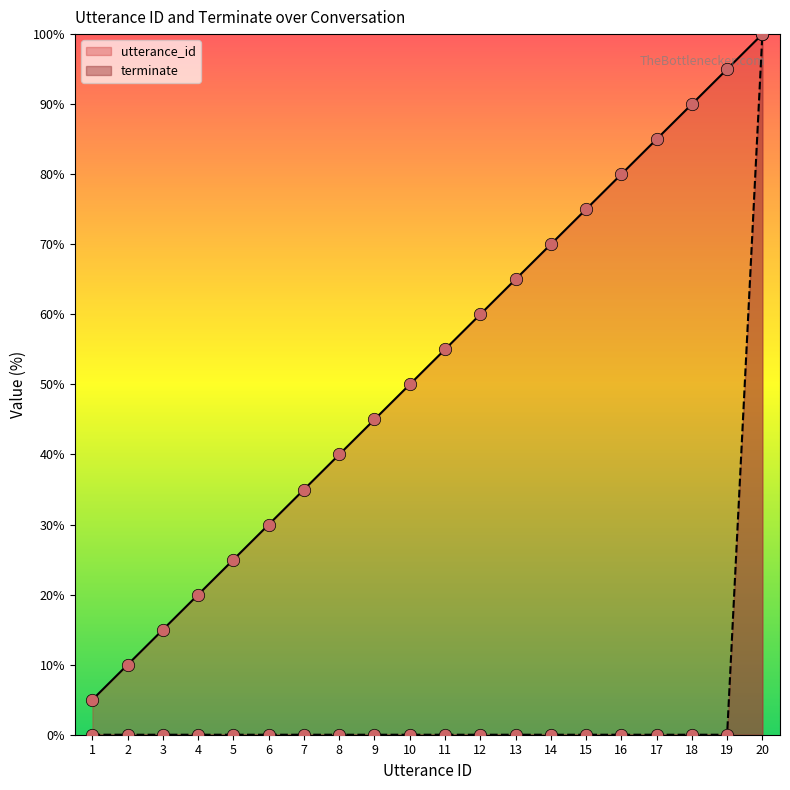

What are all the series names shown in the legend?

utterance_id, terminate